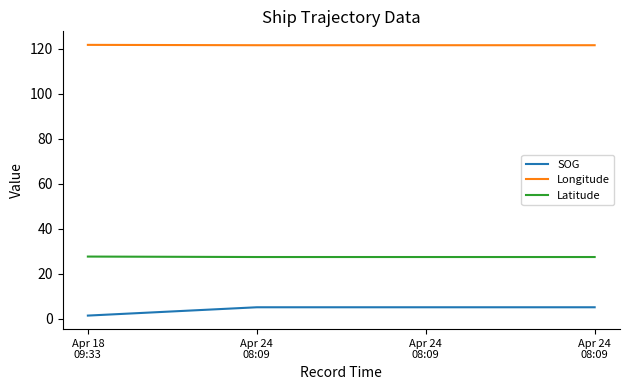

True or false: Latitude and Longitude intersect in this chart.

False